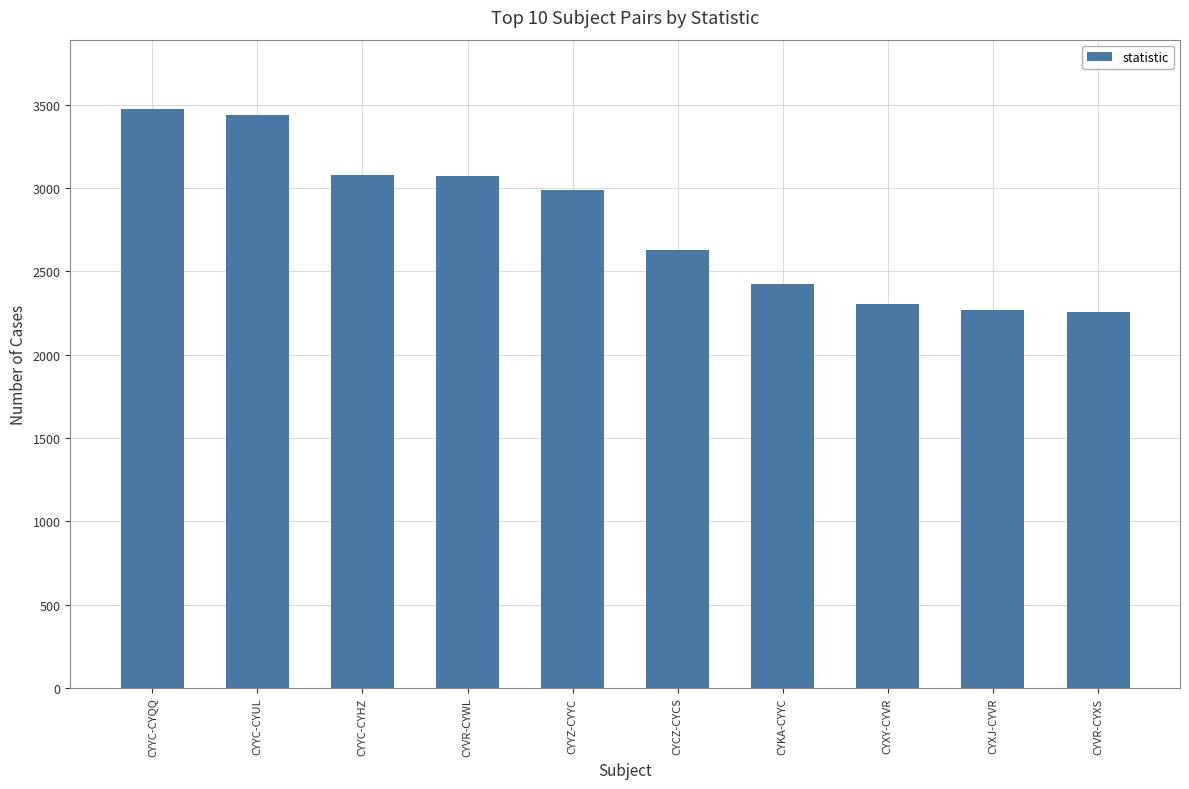

At which label is the value closest to 2863?

CYYZ-CYYC